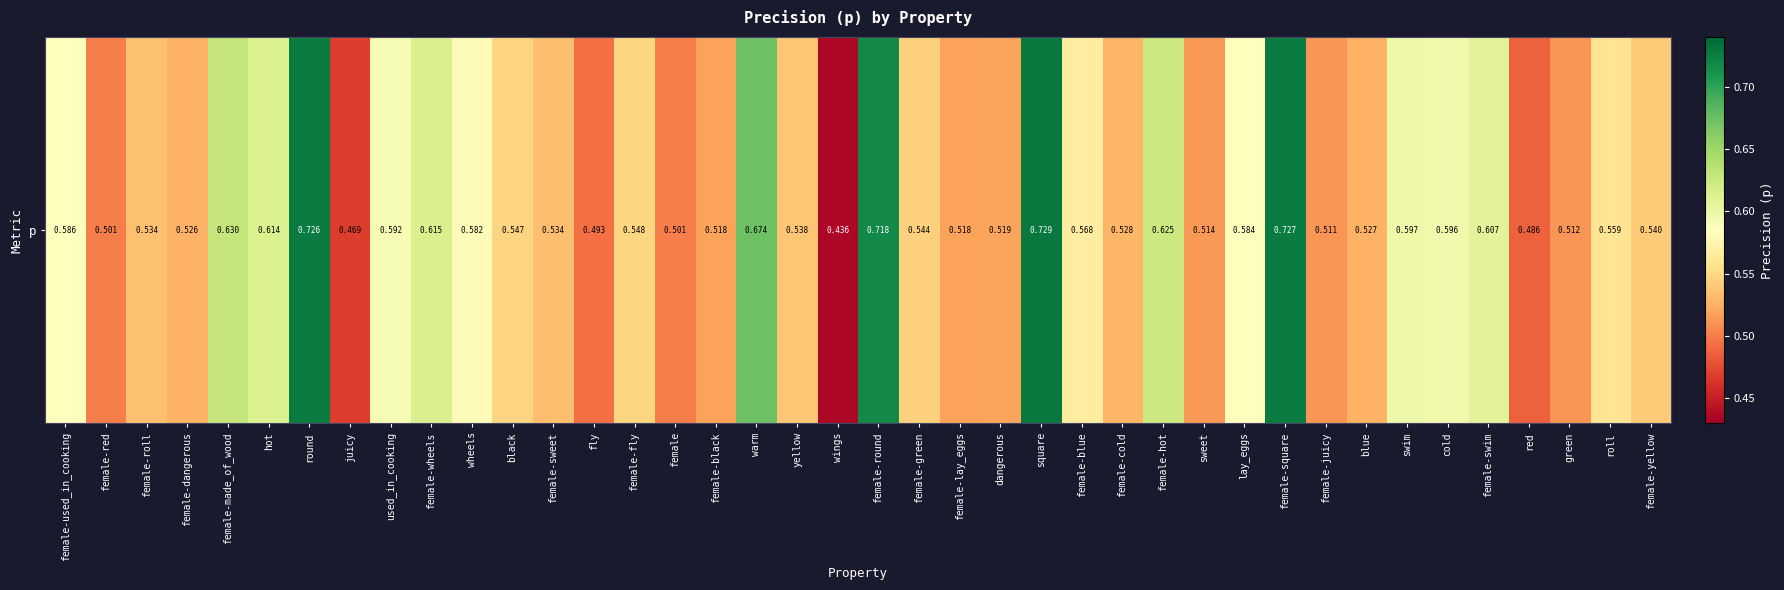

Reading left to right, transcribe all the data shown in this chart.

0.6	0.5	0.5	0.5	0.6	0.6	0.7	0.5	0.6	0.6	0.6	0.5	0.5	0.5	0.5	0.5	0.5	0.7	0.5	0.4	0.7	0.5	0.5	0.5	0.7	0.6	0.5	0.6	0.5	0.6	0.7	0.5	0.5	0.6	0.6	0.6	0.5	0.5	0.6	0.5